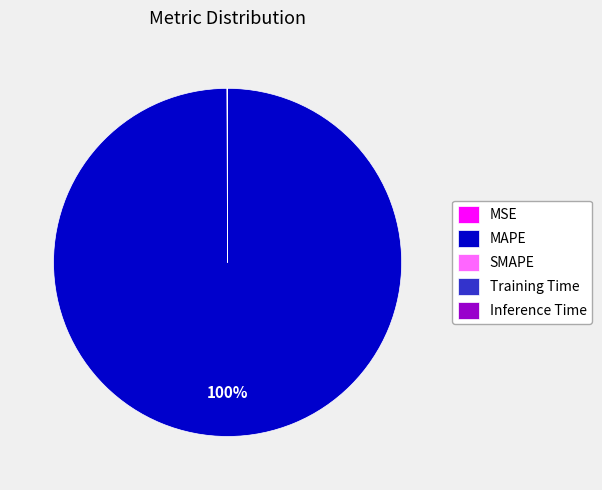

Is it true that MAPE is 100% of the pie?

True